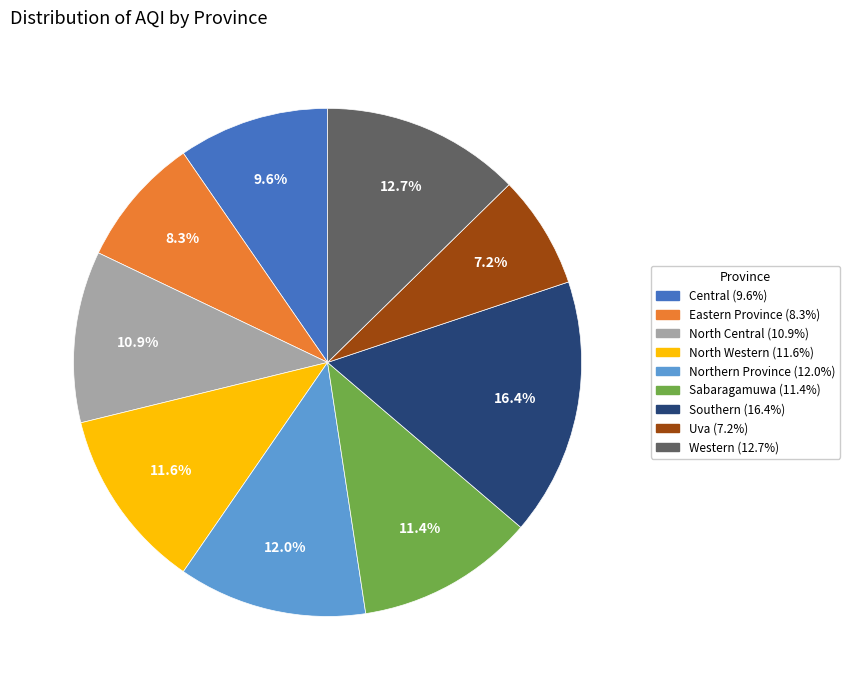

How many segments does this pie chart have?

9